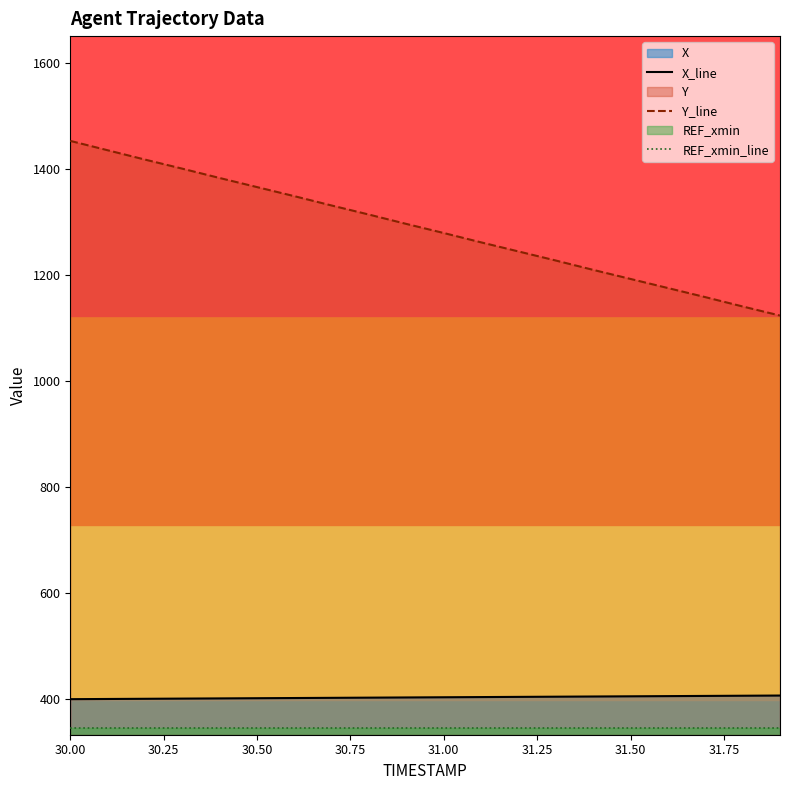

What is the maximum value for X_line?

406.9